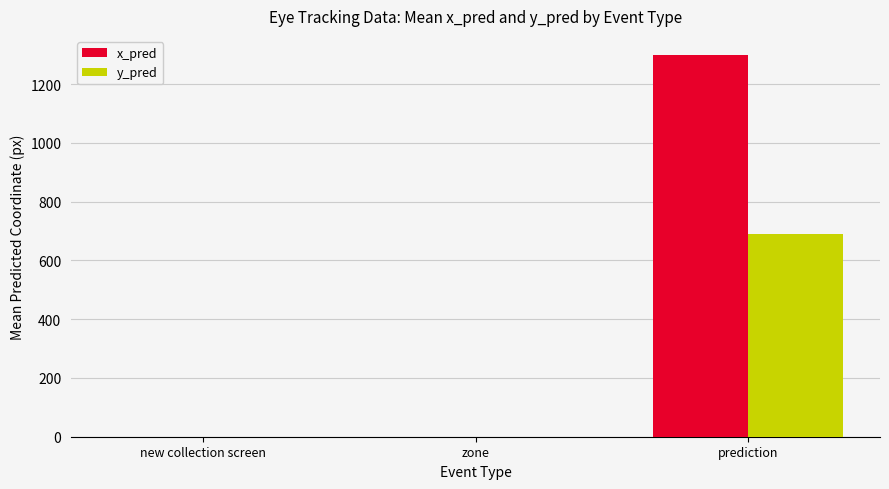

Reading left to right, what are all the values shown in this chart?

x_pred: 0.0	0.0	1299.2
y_pred: 0.0	0.0	690.5